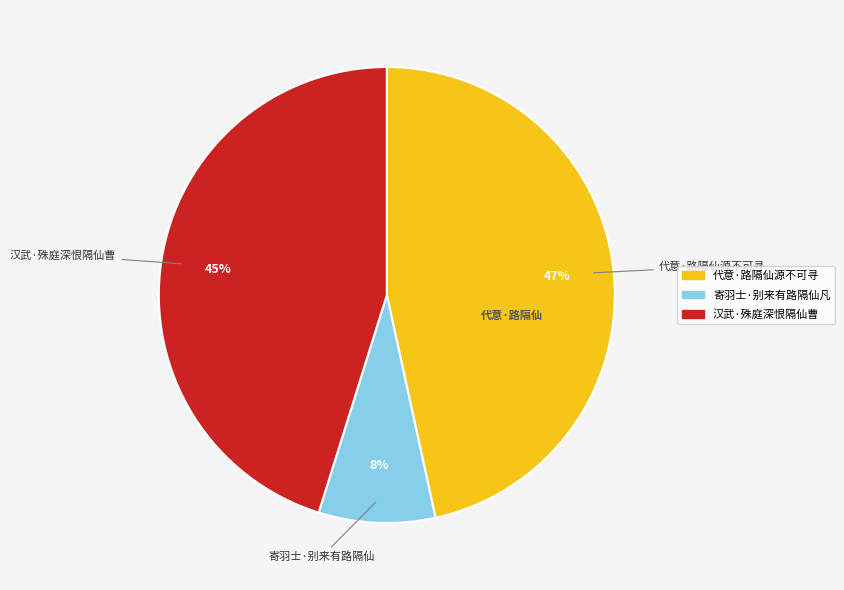

Rank the categories by value from highest to lowest.

代意·路隔仙源不可寻, 汉武·殊庭深恨隔仙曹, 寄羽士·别来有路隔仙凡